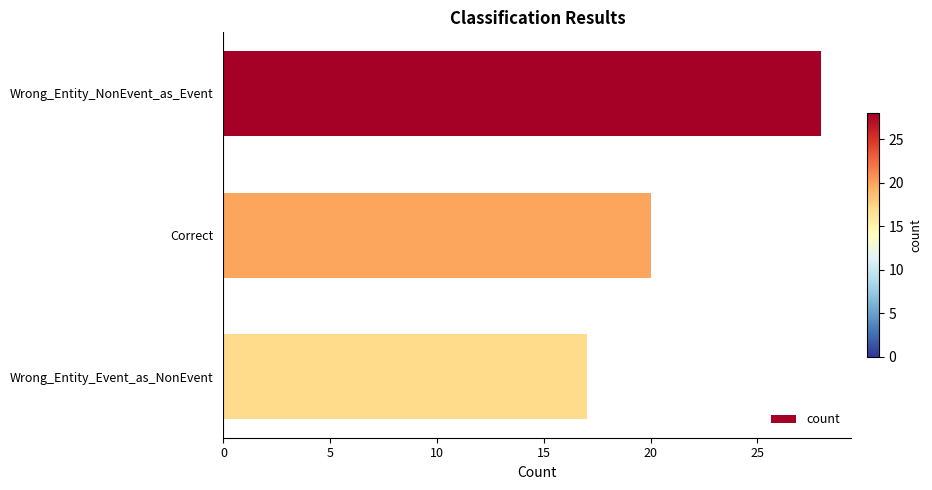

Rank the categories by value from highest to lowest.

Wrong_Entity_NonEvent_as_Event, Correct, Wrong_Entity_Event_as_NonEvent